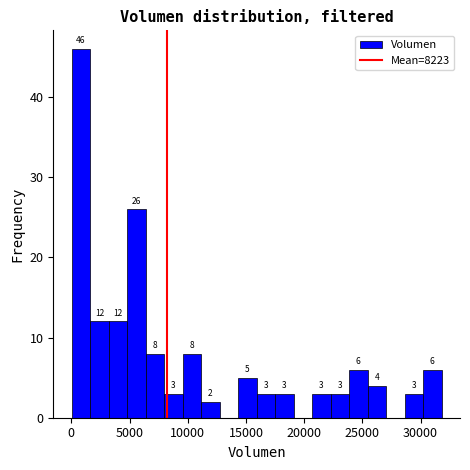

Read against the x-axis, roughly where is the centre of the tallest bar?

1000